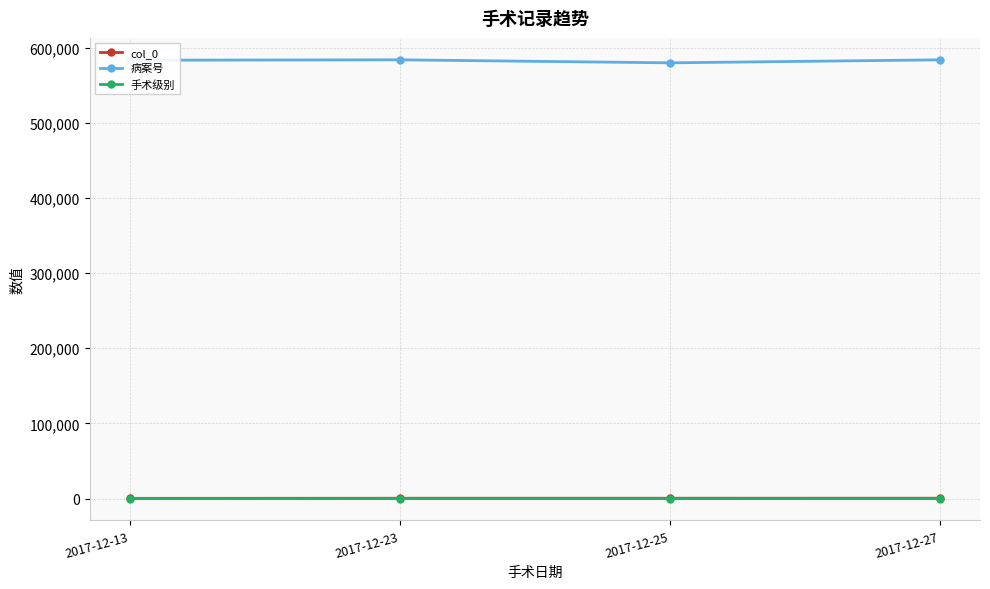

The 手术级别 series shows 3 at 2017-12-25. True or false?

True